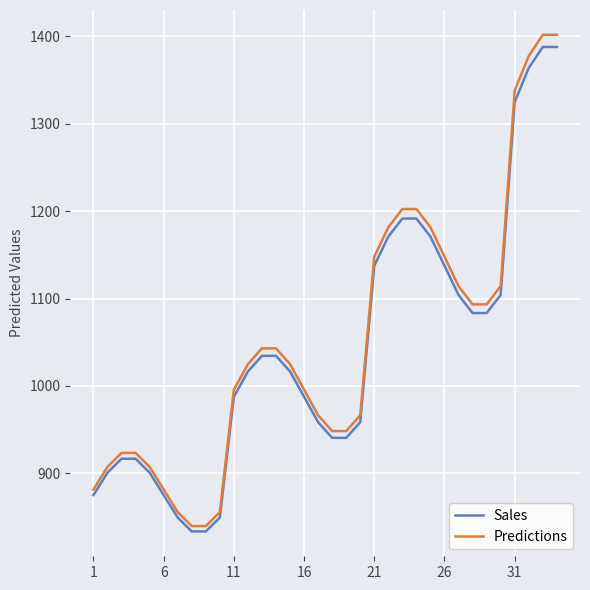

True or false: Sales and Predictions cross at least once.

False